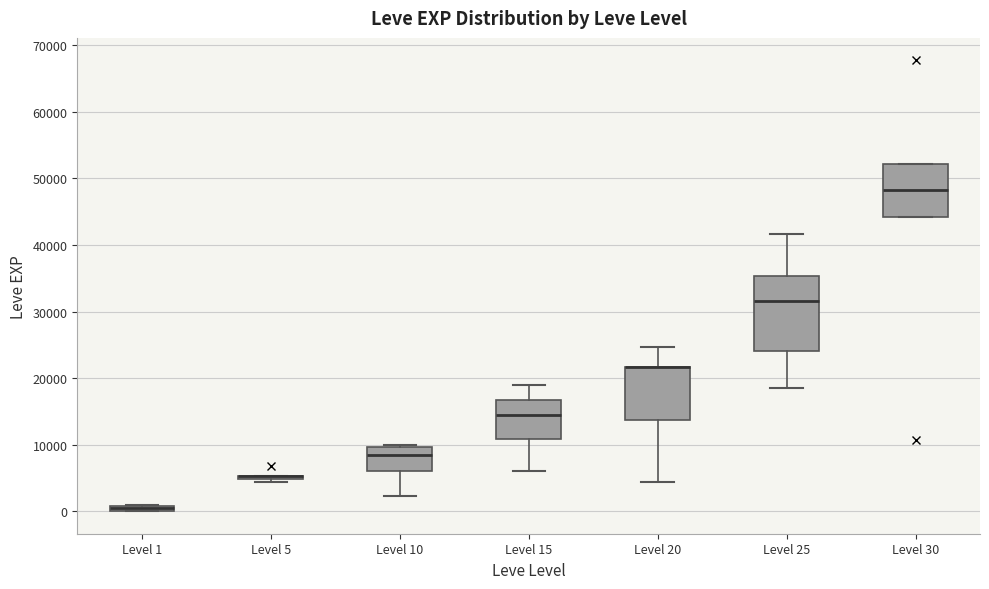

Where is the upper edge of the box for Level 1 on the y-axis? The values are not printed on the chart, so give them approximately, as read against the axis.

1000